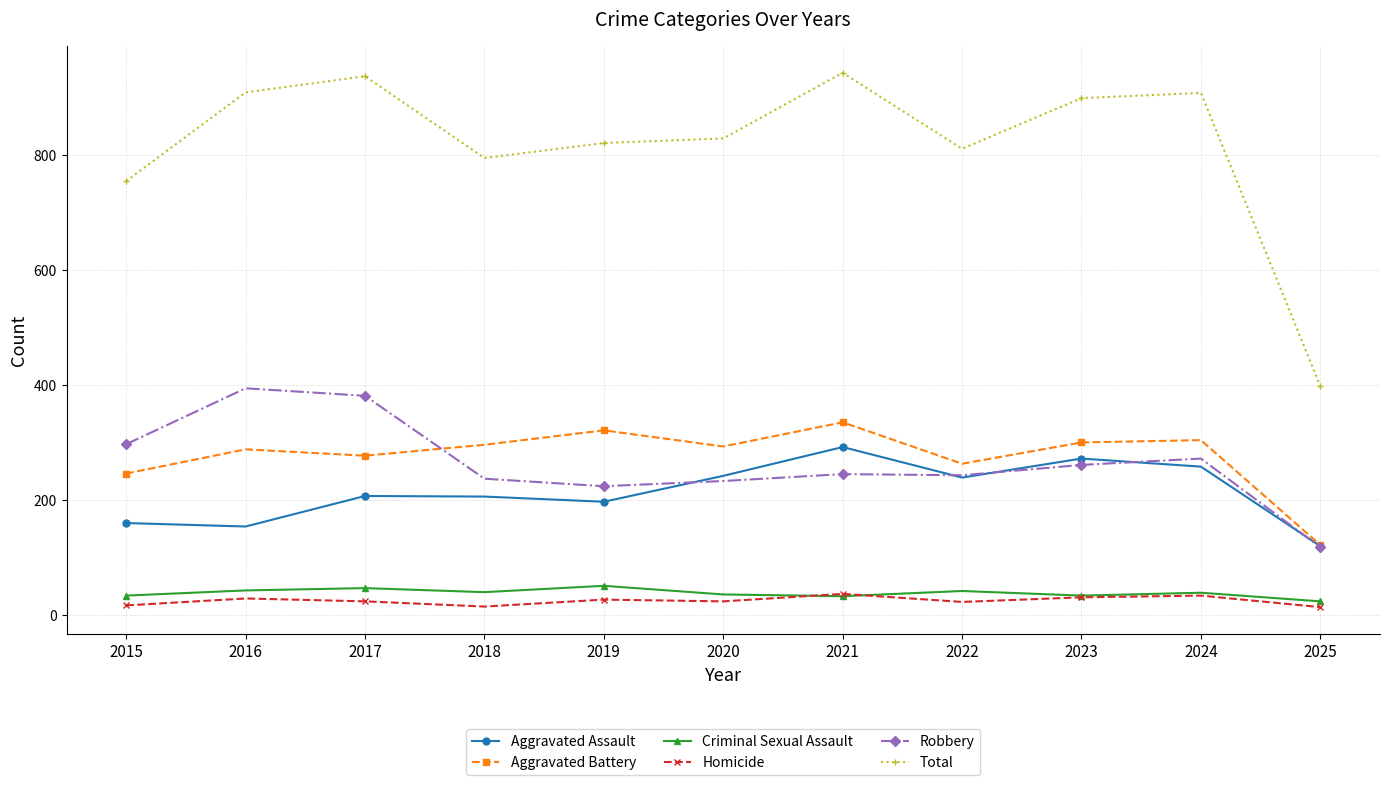

What is the maximum value for Total?

942